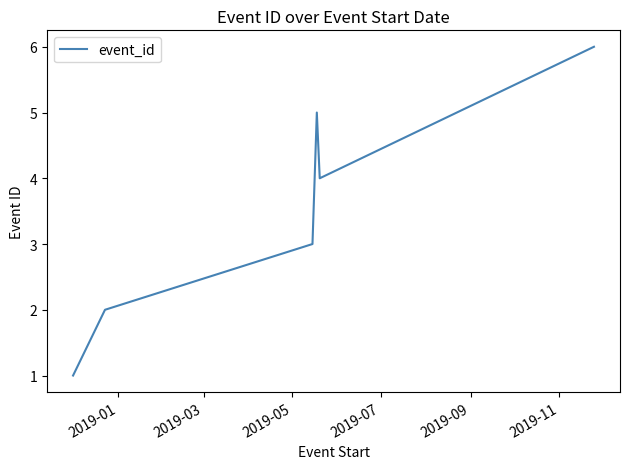

How many interior local peaks (higher than both neighbors) does the data have?

1